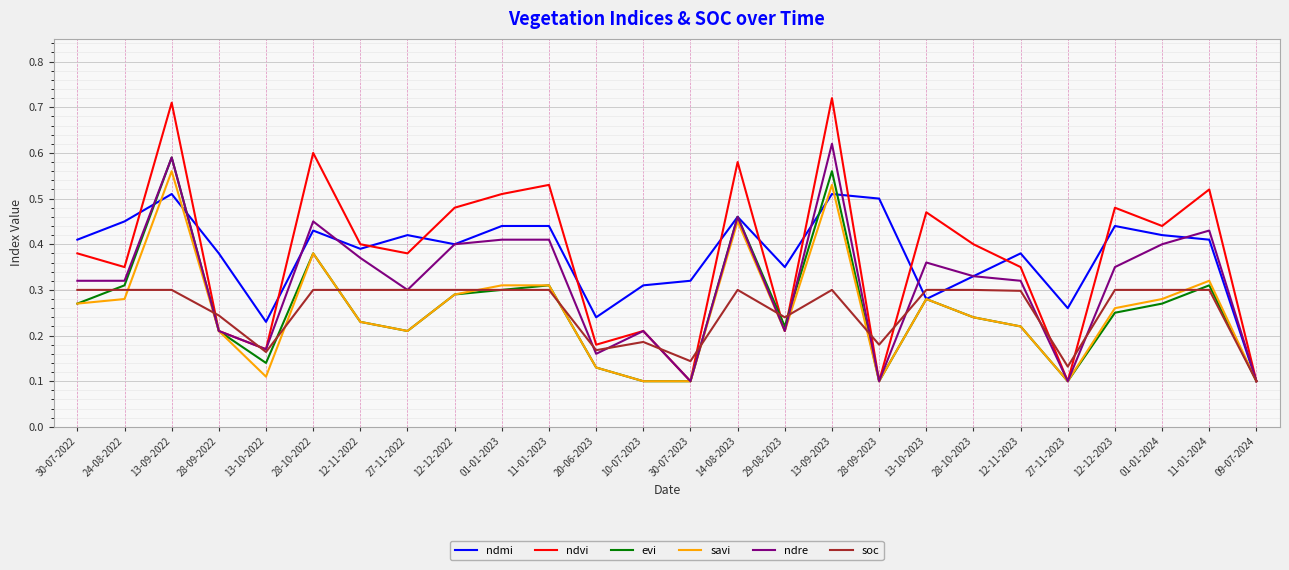

True or false: savi has a value of 0.3 at 12-12-2022.

True